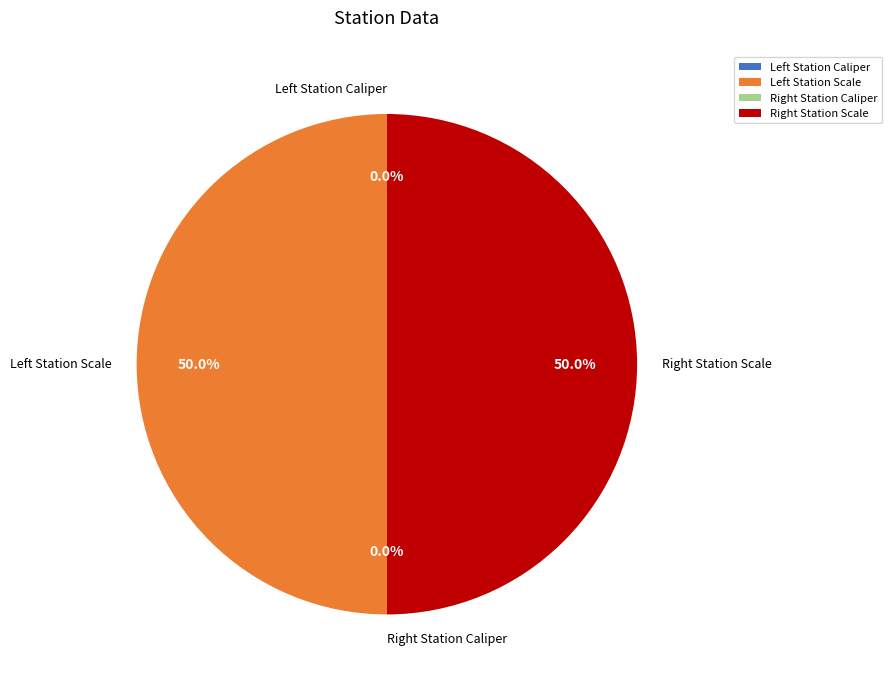

Count the number of slices in the pie.

4